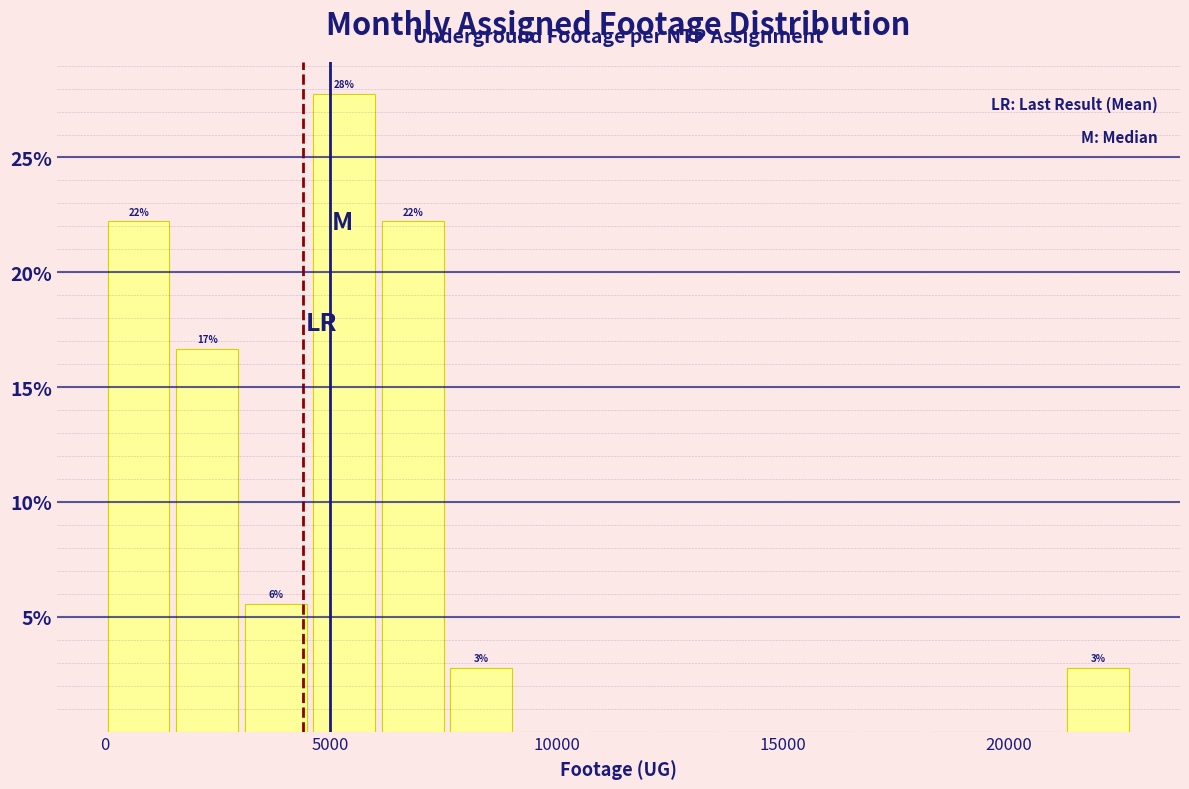

Read against the x-axis, roughly where is the centre of the tallest bar?

5500